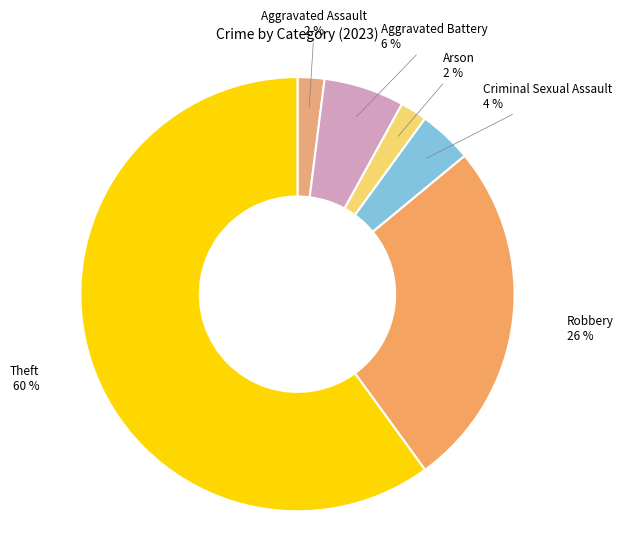

Count the number of slices in the pie.

6